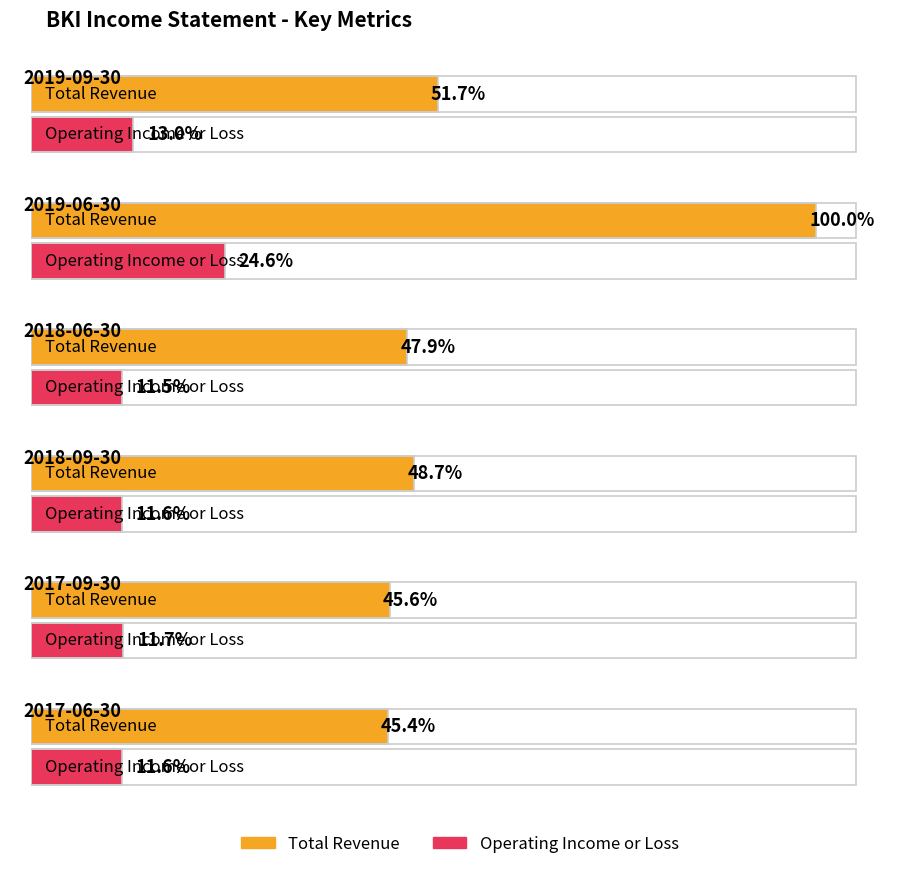

Where does the Total Revenue series first go above 281700?

2019-09-30